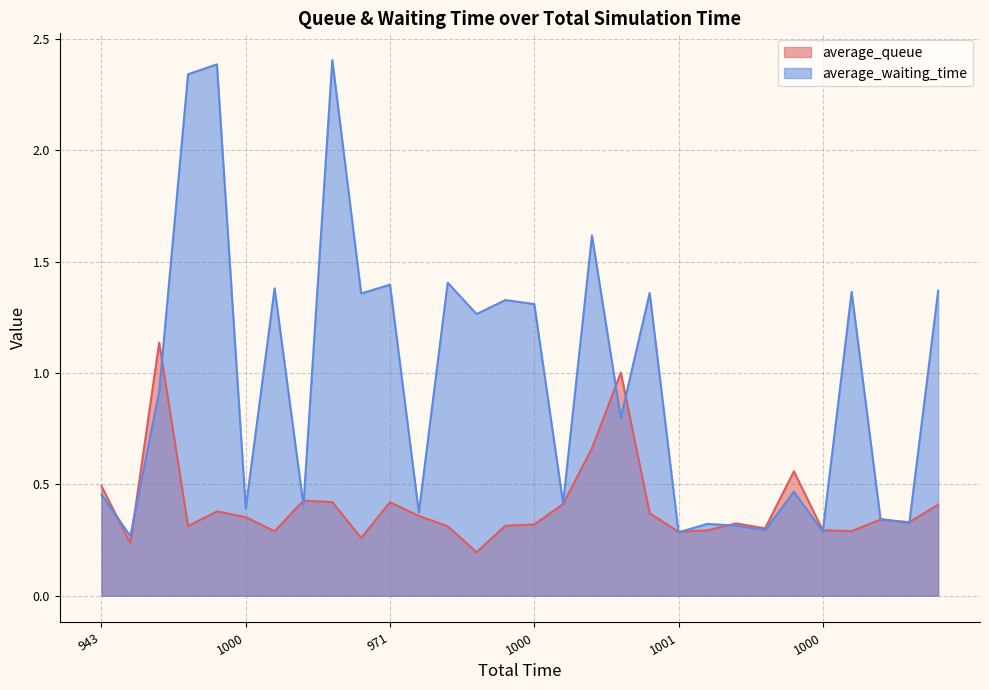

What is the maximum value for average_queue?

1.1